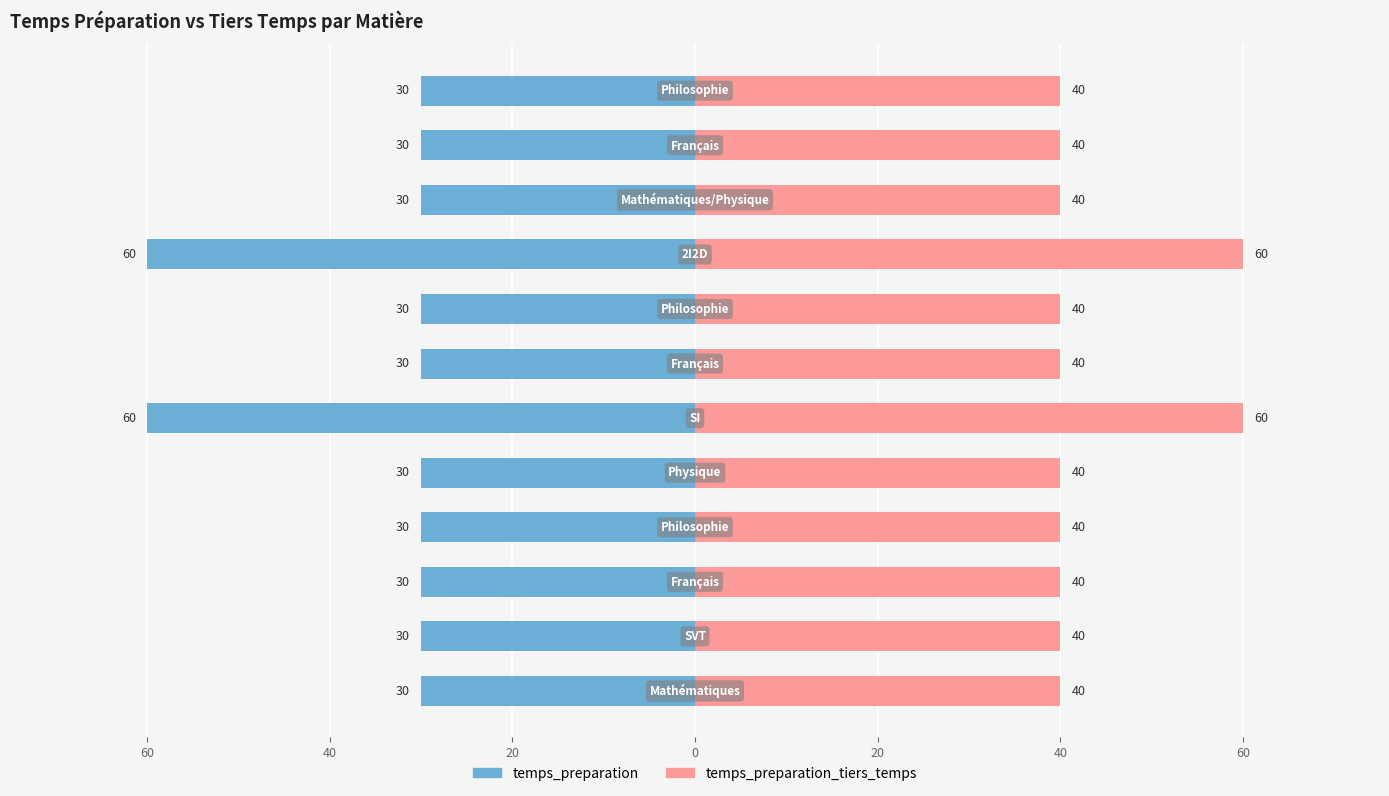

Which series has the widest spread of values?

temps_preparation